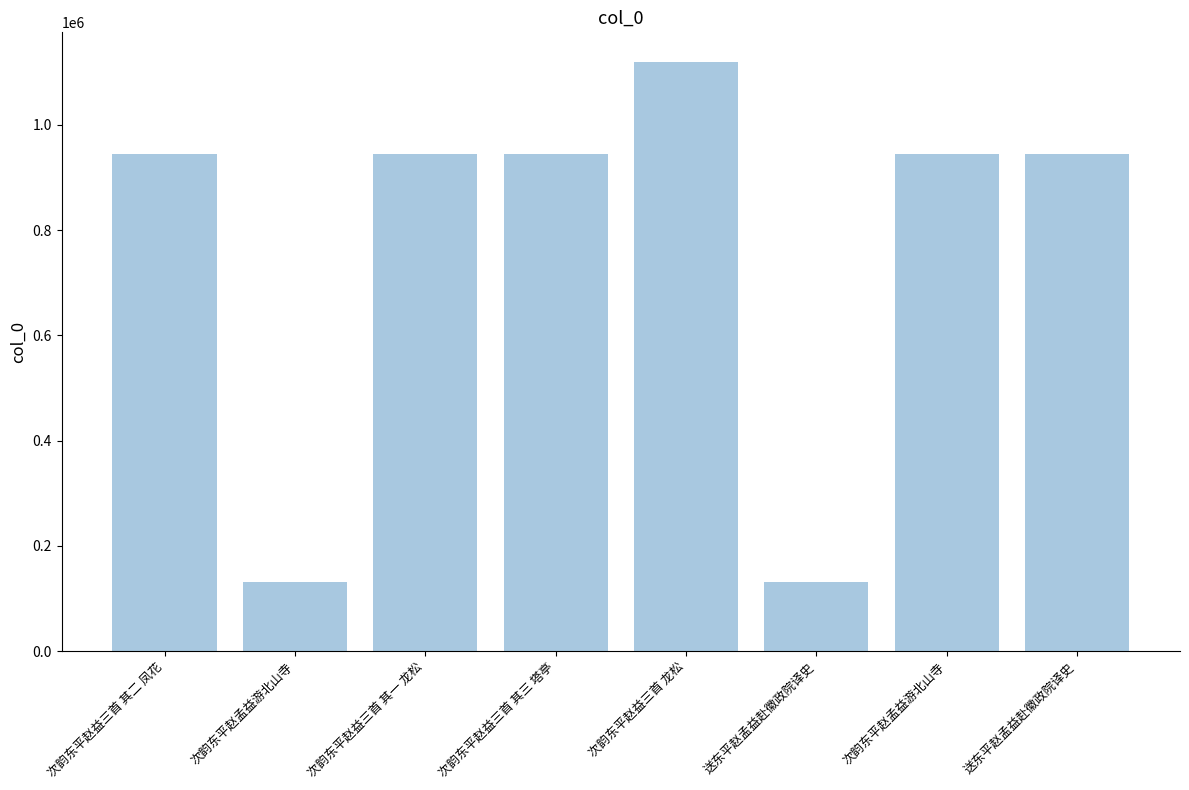

Rank the categories by value from lowest to highest.

送东平赵孟益赴徽政院译史, 次韵东平赵孟益游北山寺, 次韵东平赵益三首 其二 凤花, 次韵东平赵益三首 其一 龙松, 次韵东平赵孟益游北山寺, 送东平赵孟益赴徽政院译史, 次韵东平赵益三首 其三 塔亭, 次韵东平赵益三首 龙松